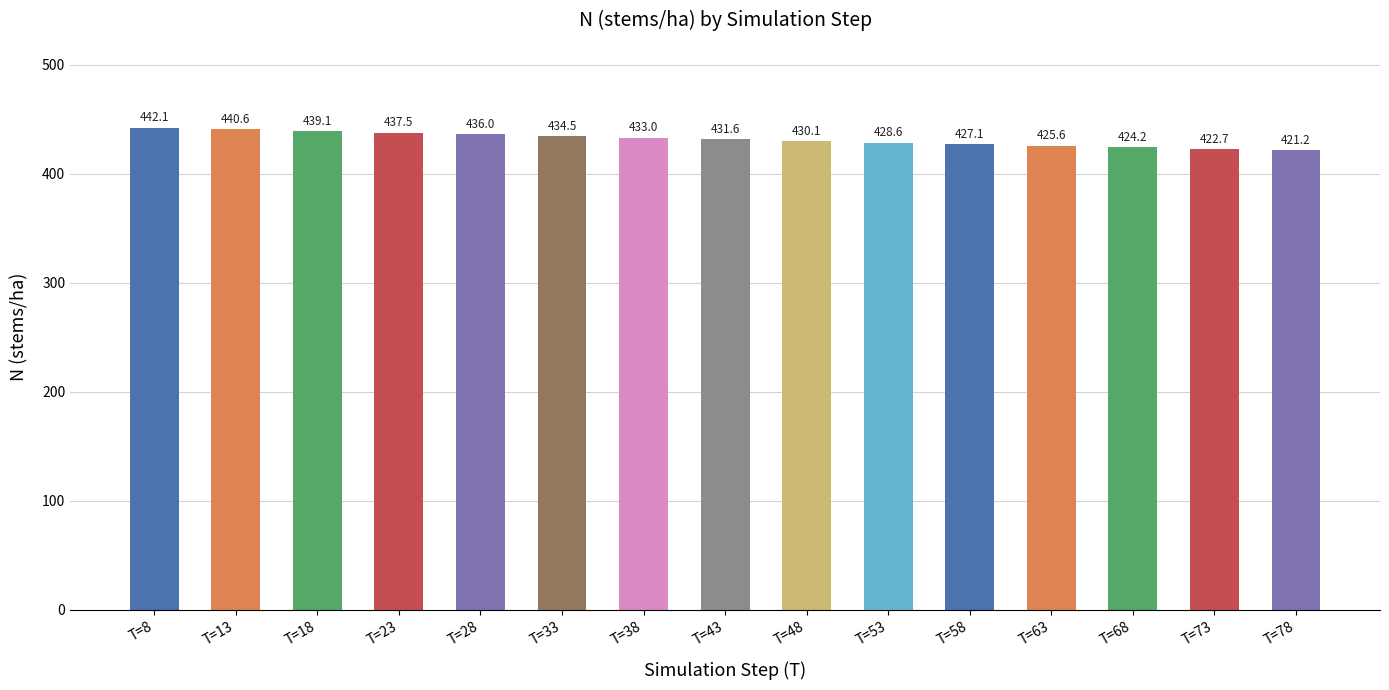

List the labels in order of value, smallest first.

T=78, T=73, T=68, T=63, T=58, T=53, T=48, T=43, T=38, T=33, T=28, T=23, T=18, T=13, T=8